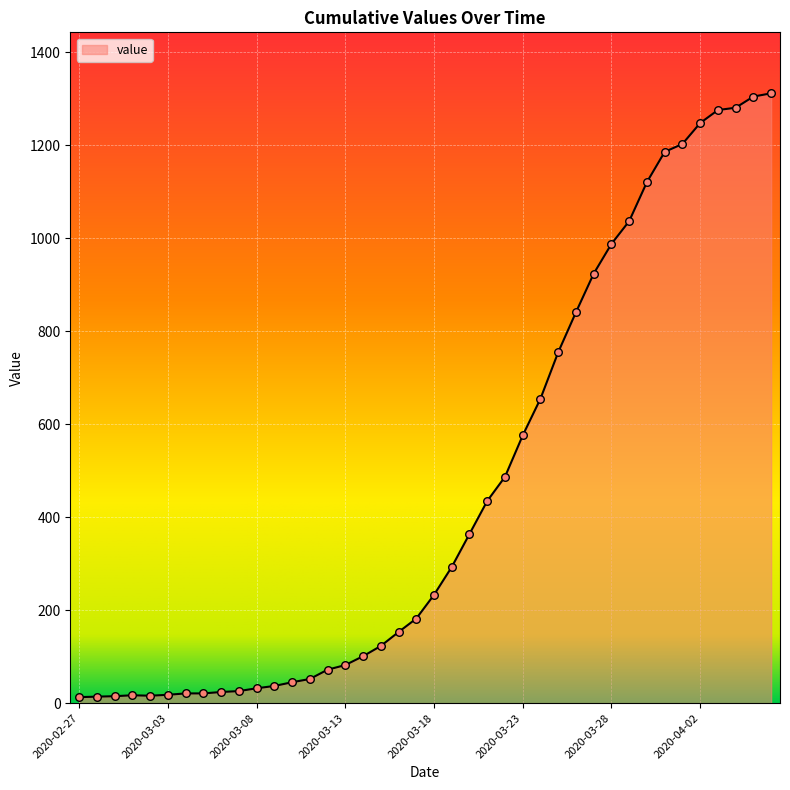

What is the maximum value shown in the chart?

1312